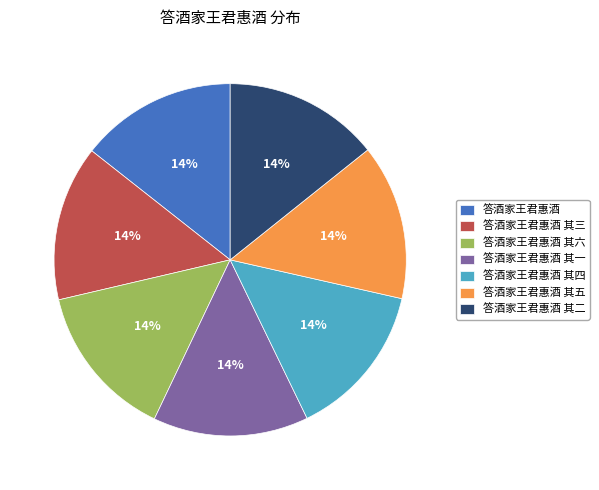

To the nearest percent, what is the combined percentage of 答酒家王君惠酒 其五 and 答酒家王君惠酒?

29%